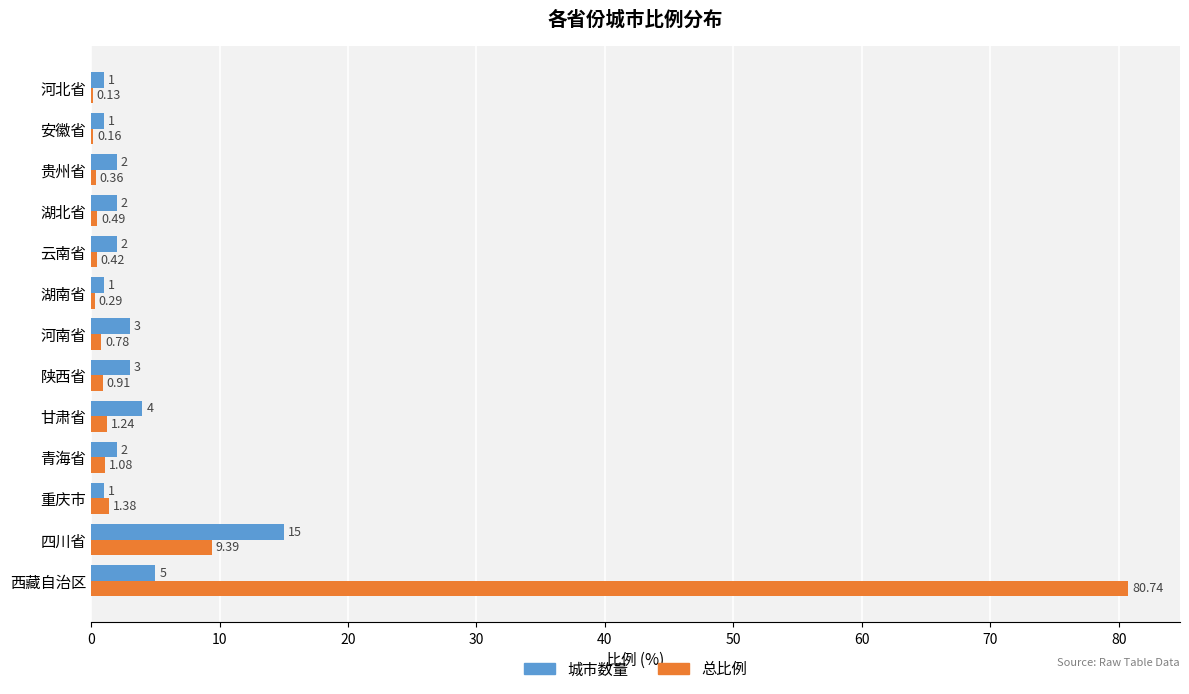

Which series changed the most between 青海省 and 湖北省?

总比例